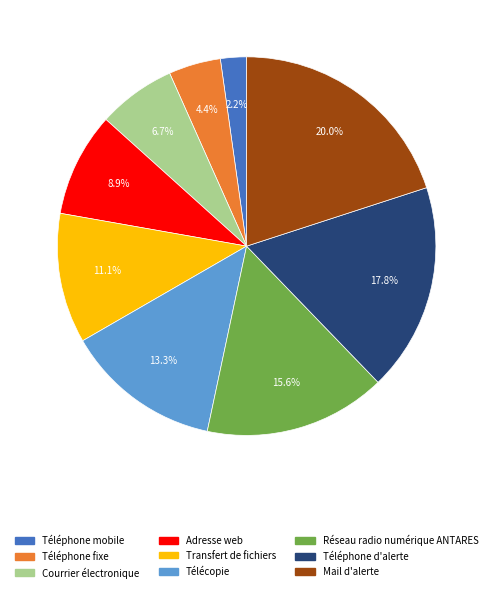

Is there any slice that represents more than half of the pie?

No